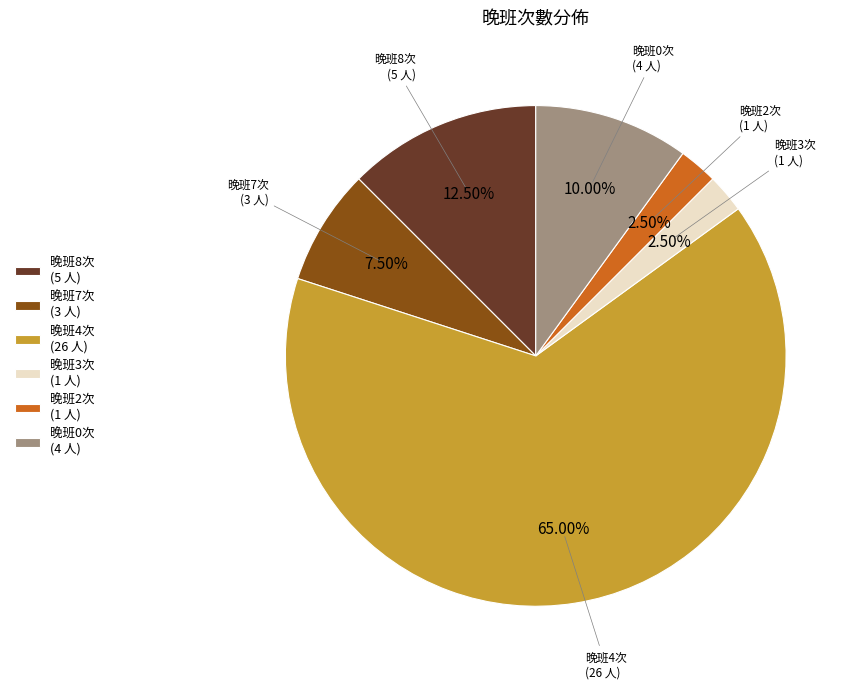

Do 晚班4次 (26 人) and 晚班2次 (1 人) together represent more than half of the pie?

Yes